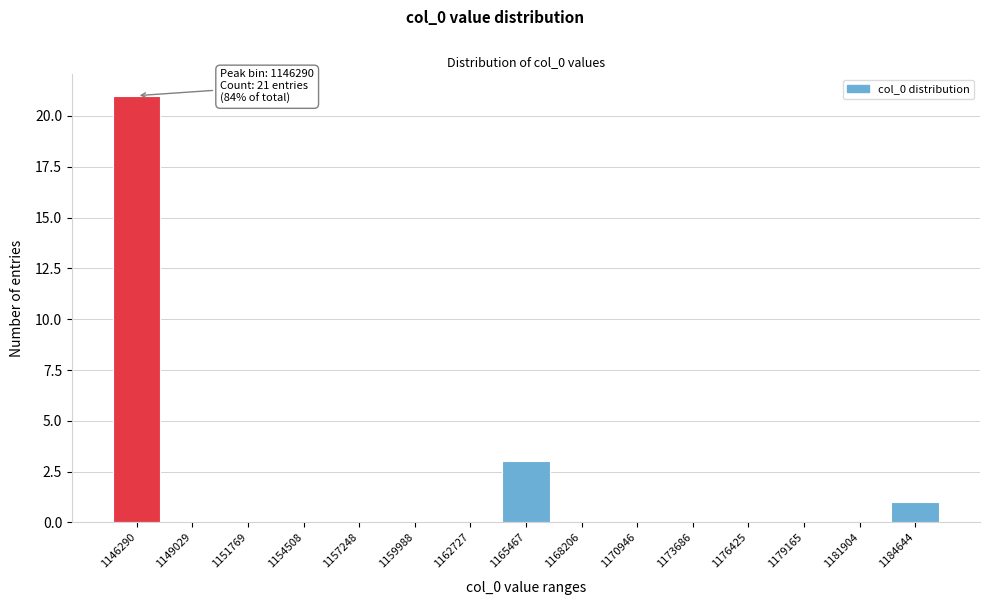

Reading right to left, list all the values displayed in this chart.

1184644=1	1181904=0	1179165=0	1176425=0	1173686=0	1170946=0	1168206=0	1165467=3	1162727=0	1159988=0	1157248=0	1154508=0	1151769=0	1149029=0	1146290=21